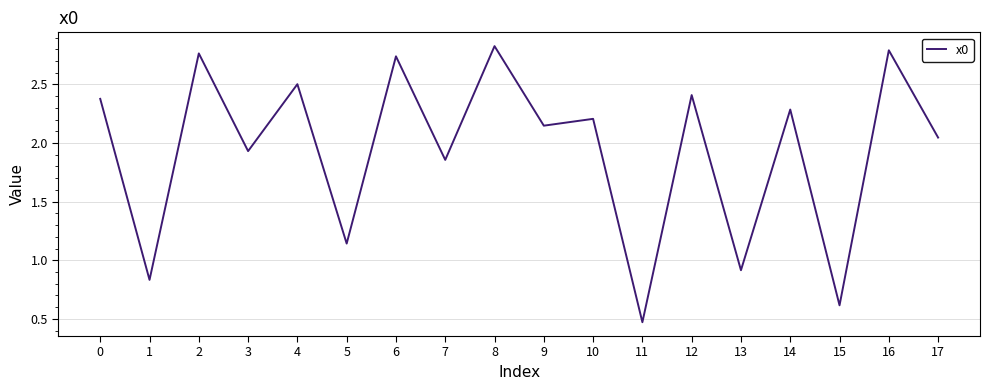

Approximately how many times larger is the value at 8 compared to 6?

1.0